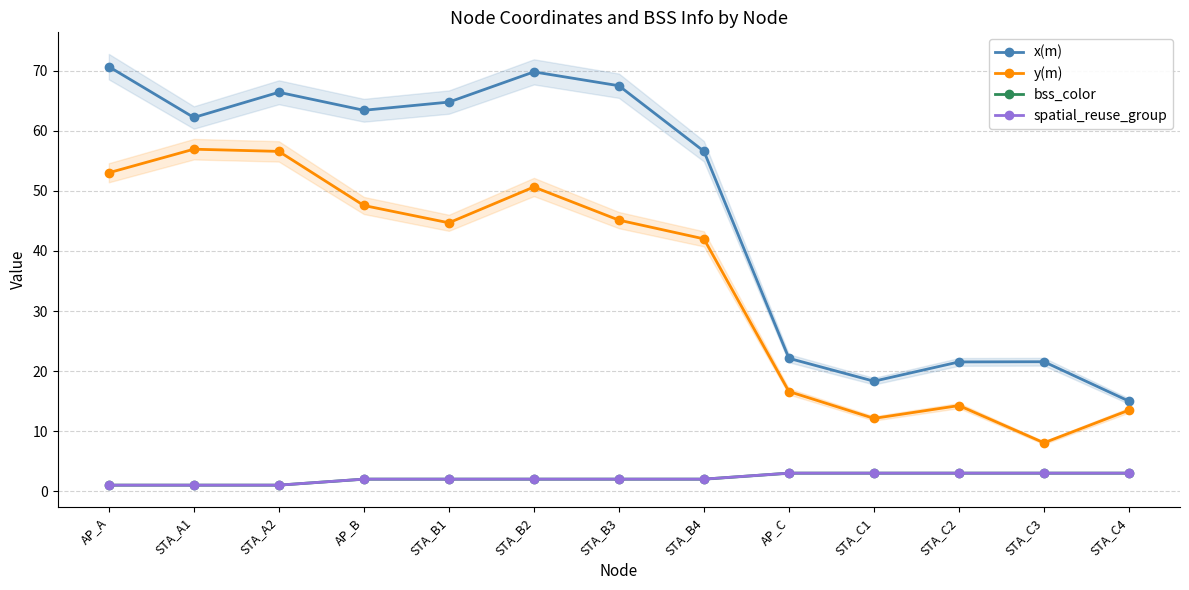

Between STA_B2 and STA_C4, which series saw the biggest shift?

x(m)